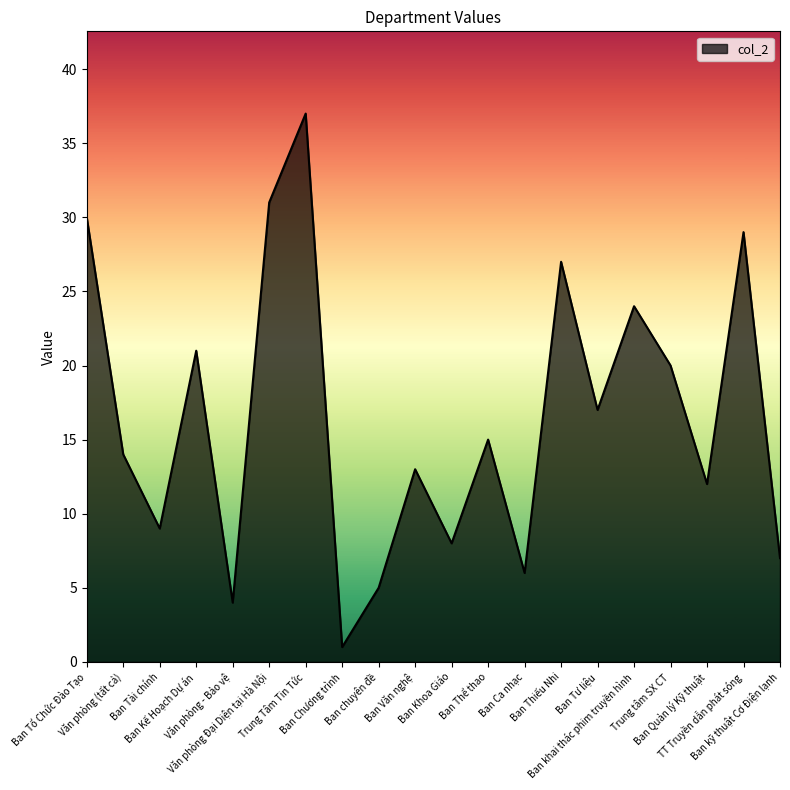

What is the difference between the maximum and minimum values?

36